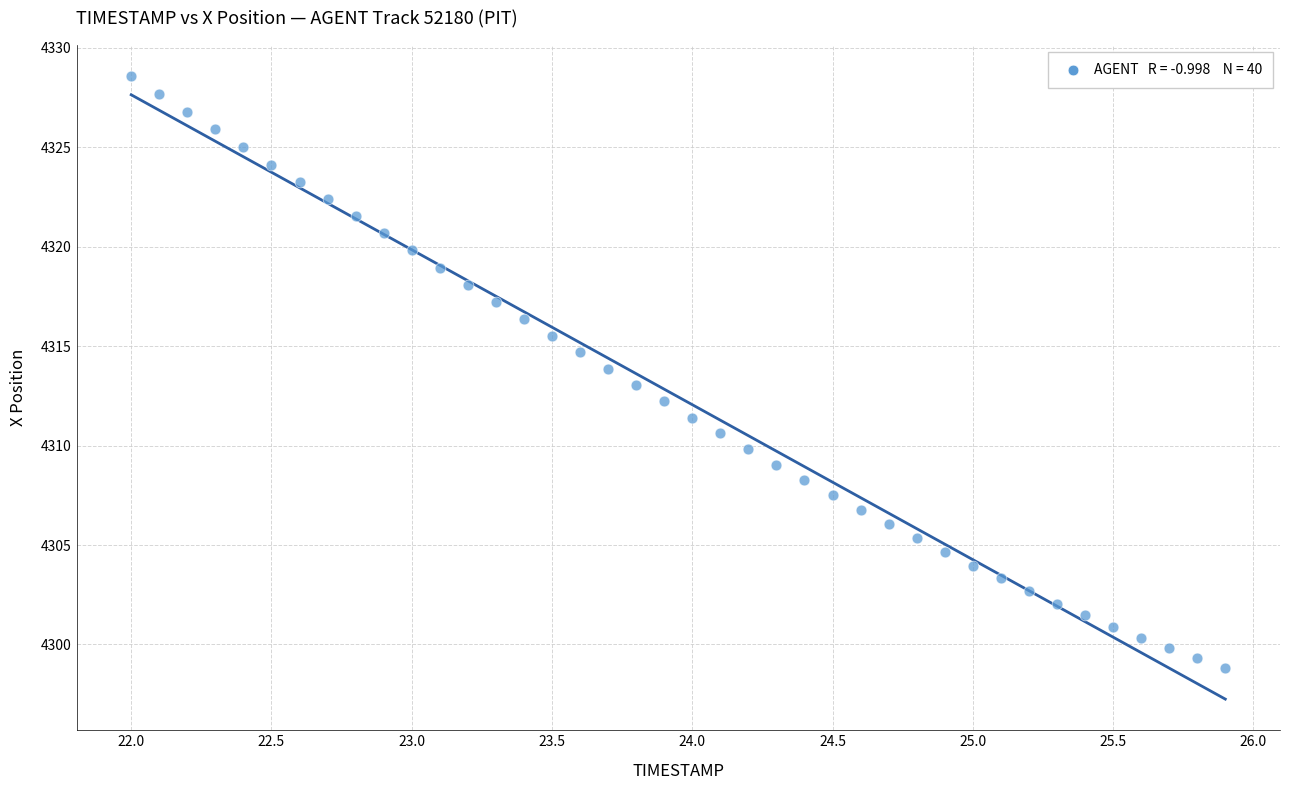

What is the range of X values (max minus min)?

3.9